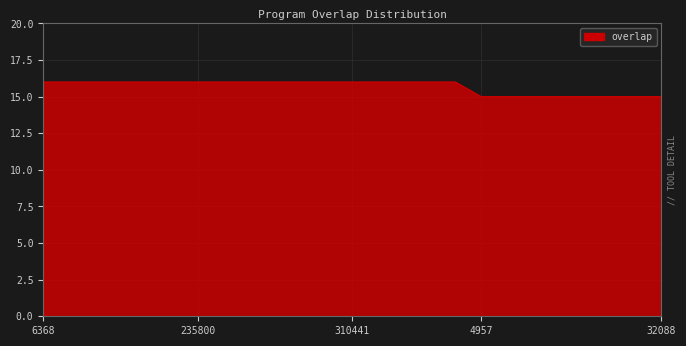

What is the average value?

16